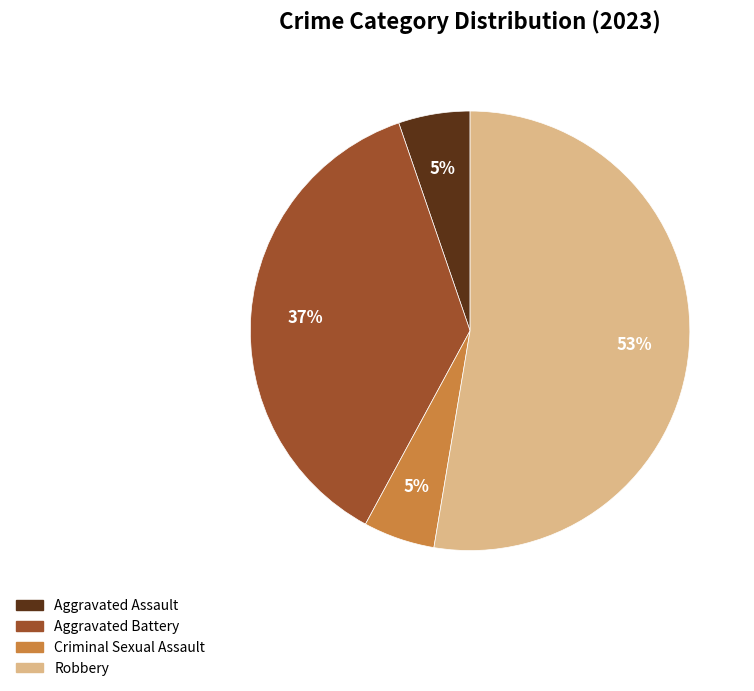

What percentage is the Robbery slice, to the nearest percent?

53%